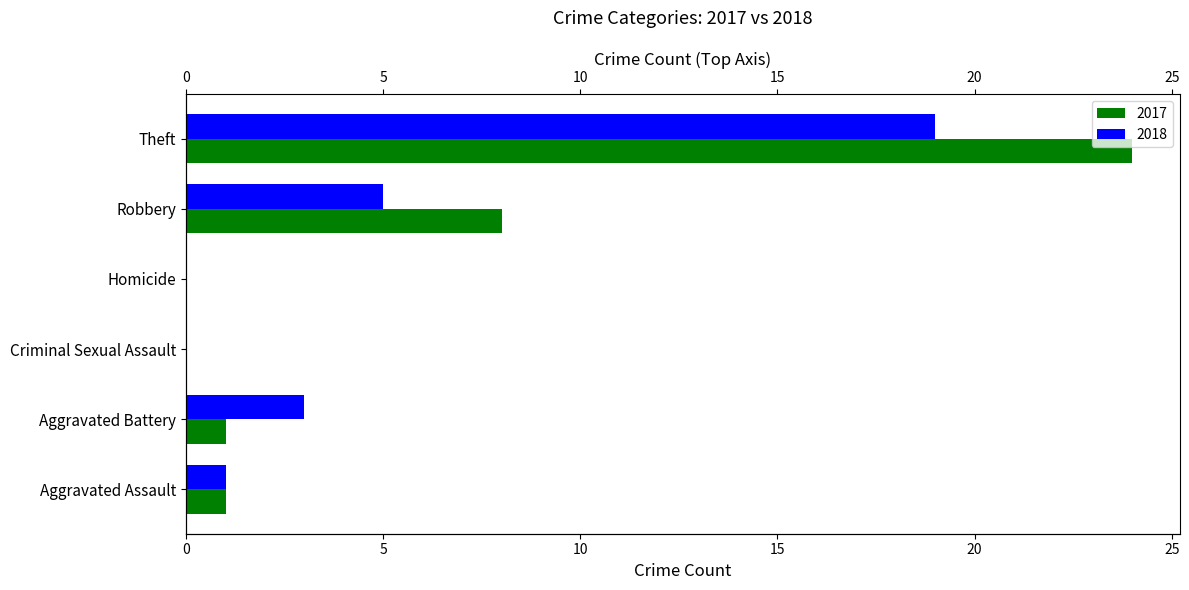

At which label is 2017 closest to 12?

Robbery